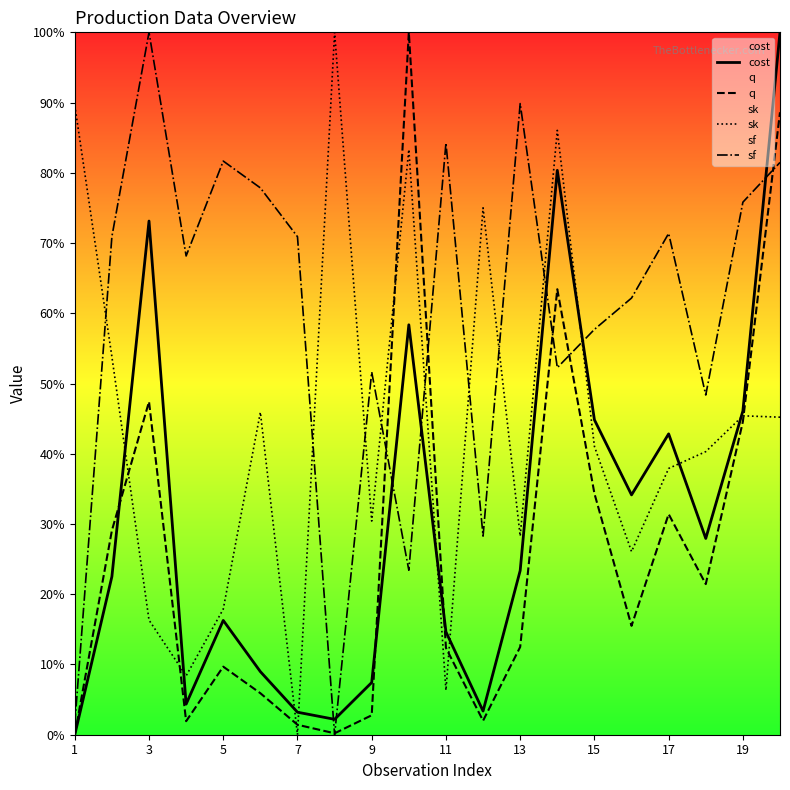

True or false: sf has a value of 0.5 at 13.

False